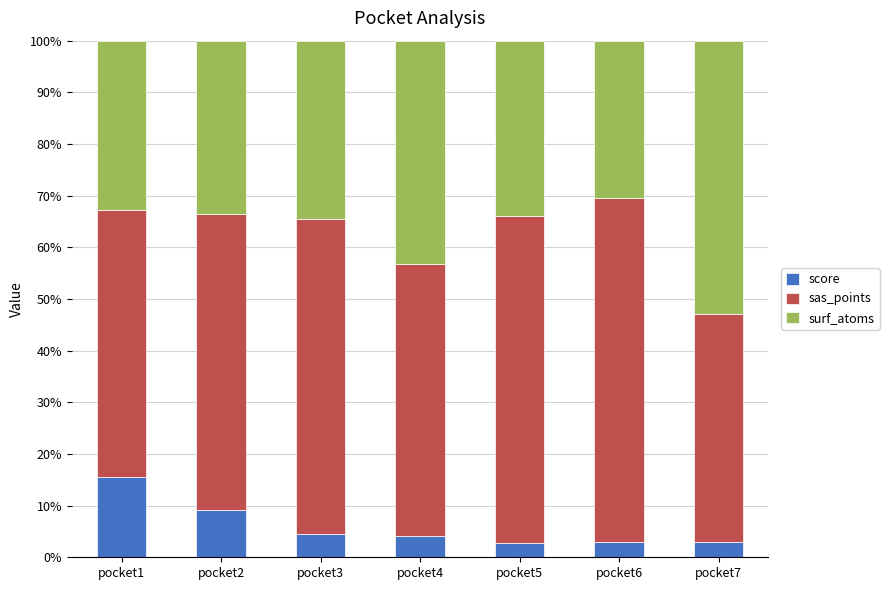

At which label does score reach its peak?

pocket1